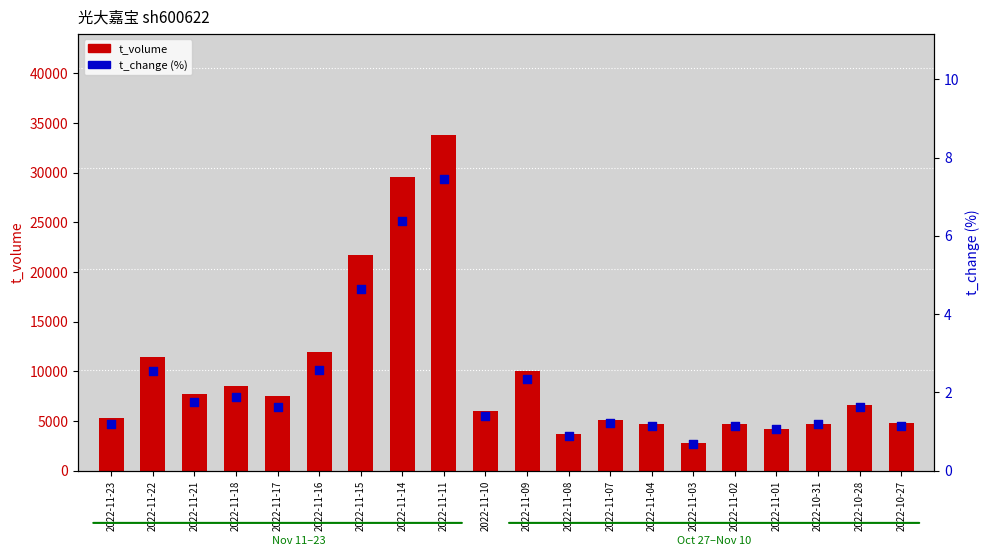

What are all the series names shown in the legend?

t_volume, t_change